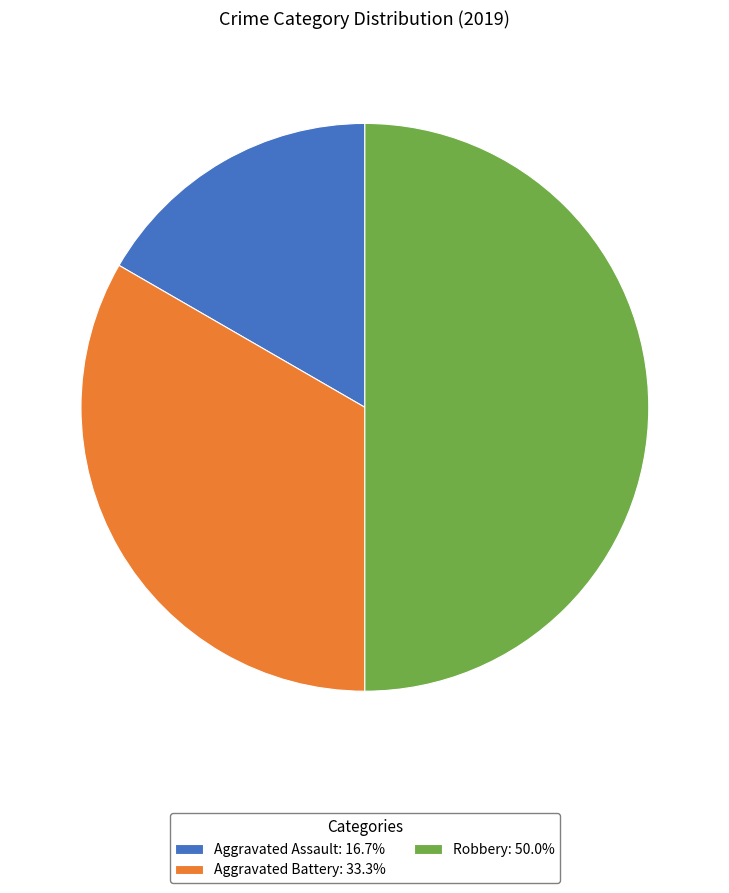

Approximately how many times larger is the value at Robbery: 50.0% compared to Aggravated Battery: 33.3%?

1.5